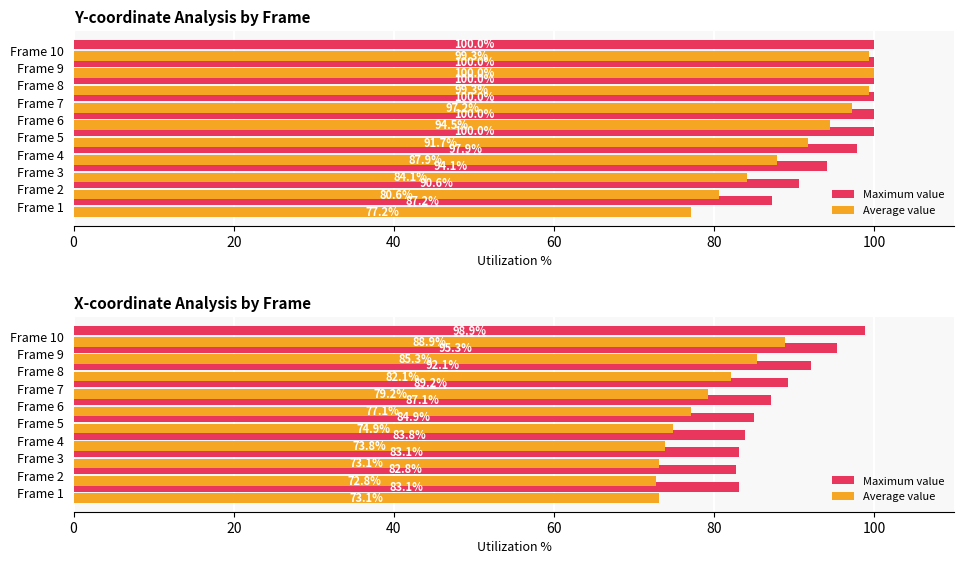

What position from the left is 8?

9